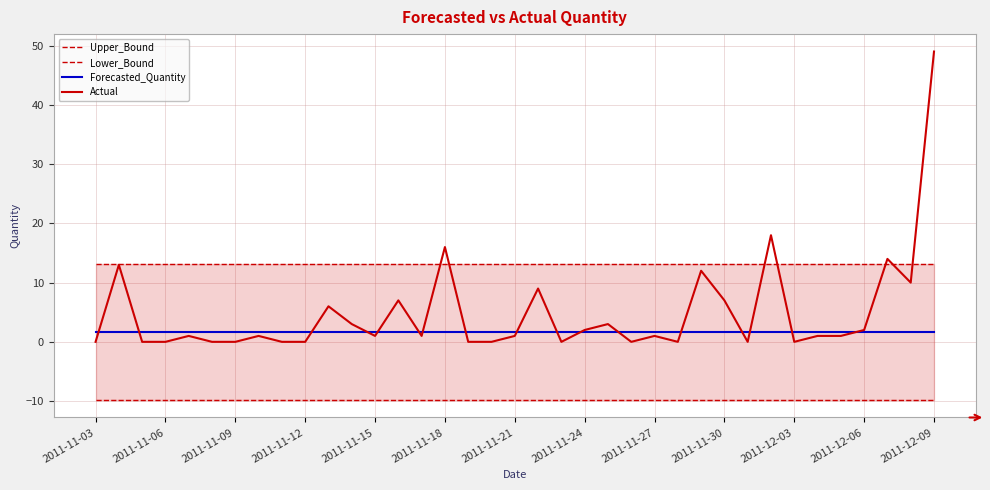

Which series has the widest spread of values?

Actual